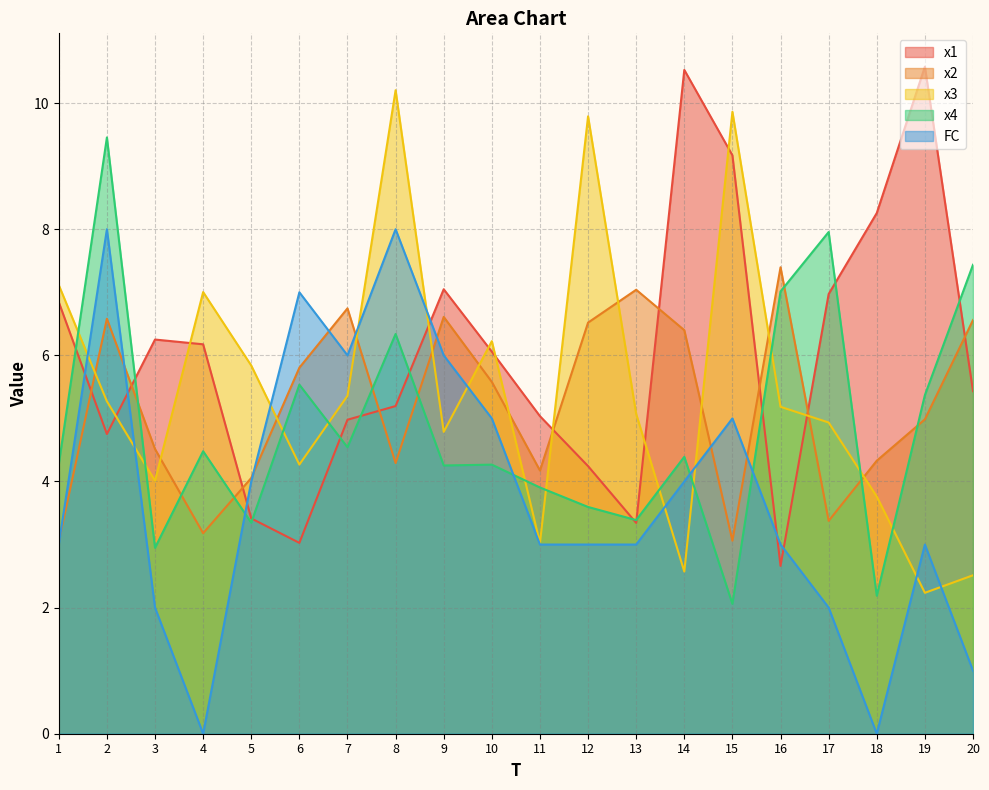

The value of x2 at 2 is 10.6. True or false?

False